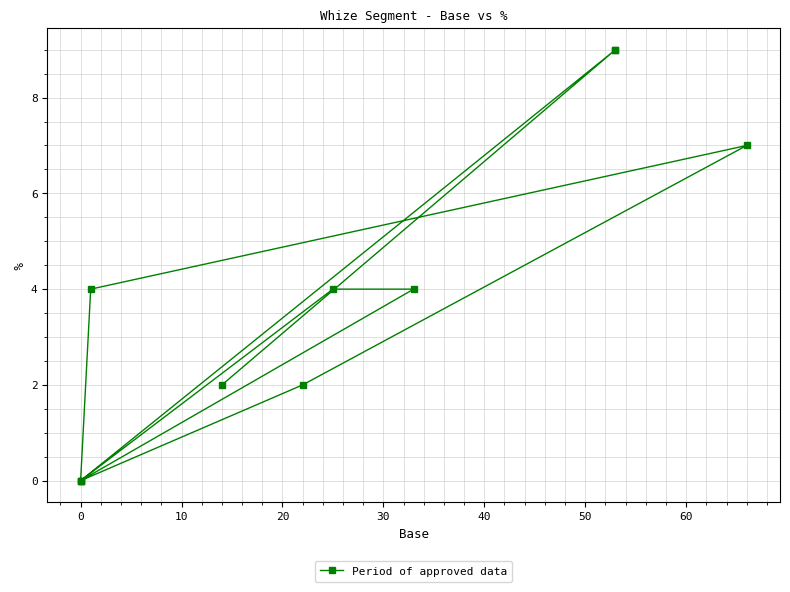

What is the average value?

4